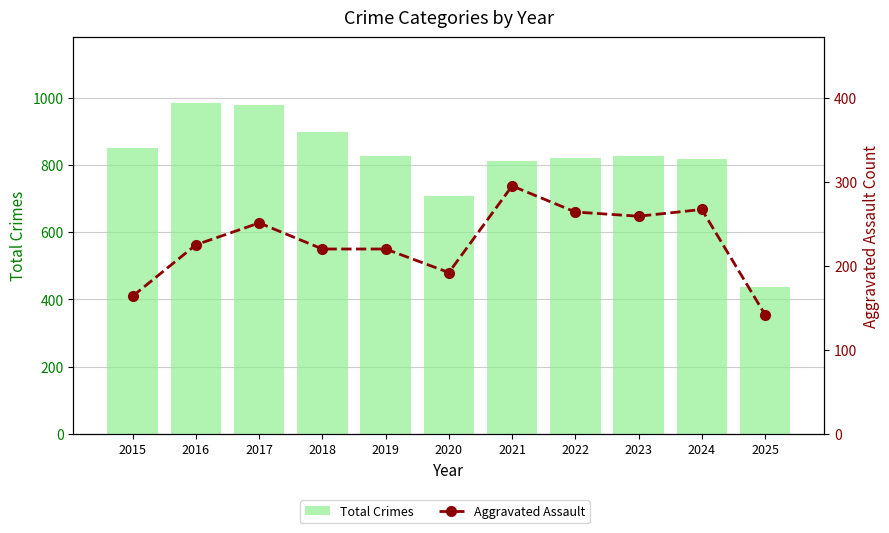

Rank the series by their average value, from highest to lowest.

Total Crimes, Aggravated Assault